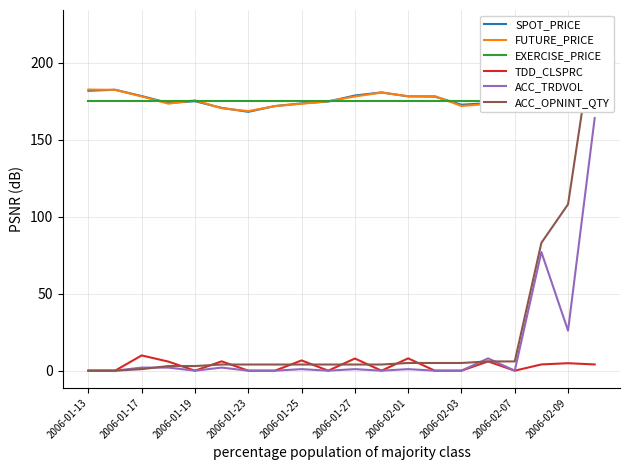

Where is EXERCISE_PRICE nearest to the value 175?

2006-01-13